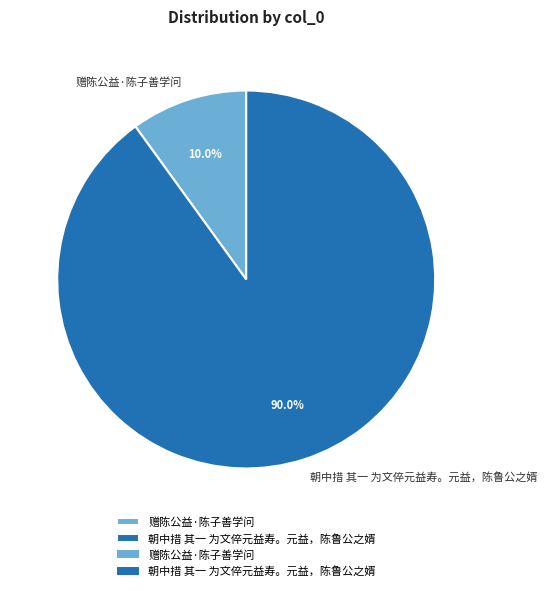

Does 朝中措 其一 为文倅元益寿。元益，陈鲁公之婿 account for over 50% of the chart?

Yes